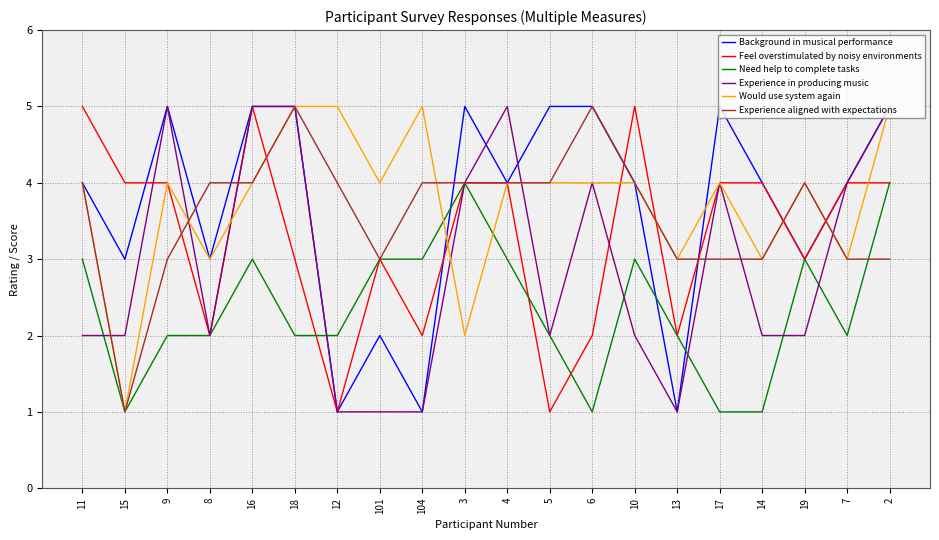

The Would use system again series shows 4 at 17. True or false?

True